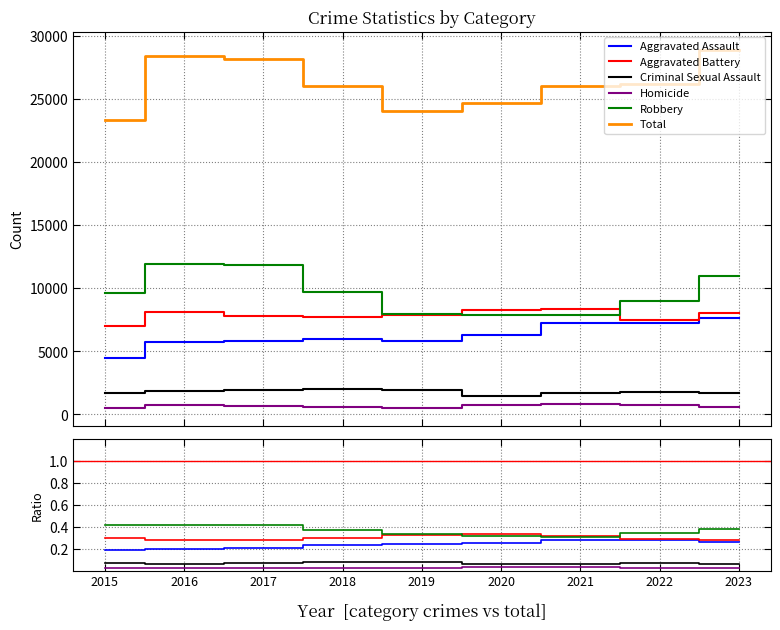

Read the Robbery value at 2021.

0.3